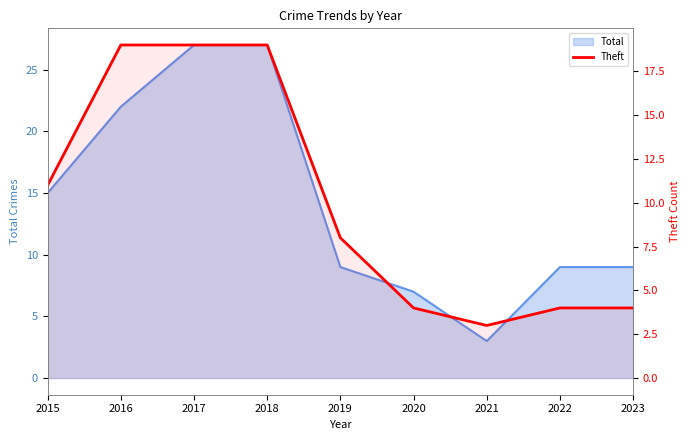

Does the chart have visible grid lines?

No